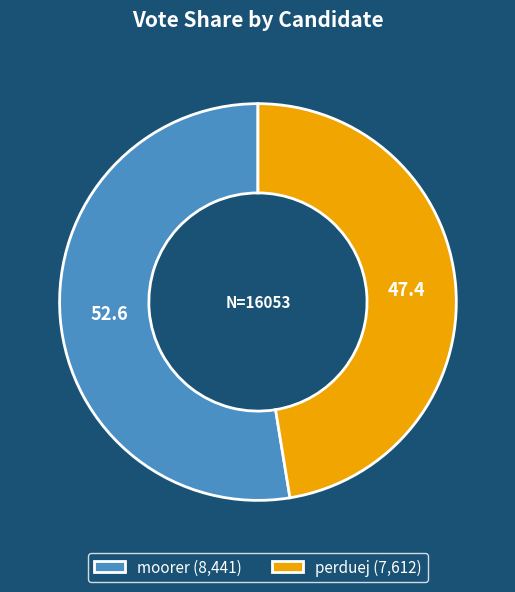

Is there any slice that represents more than half of the pie?

Yes